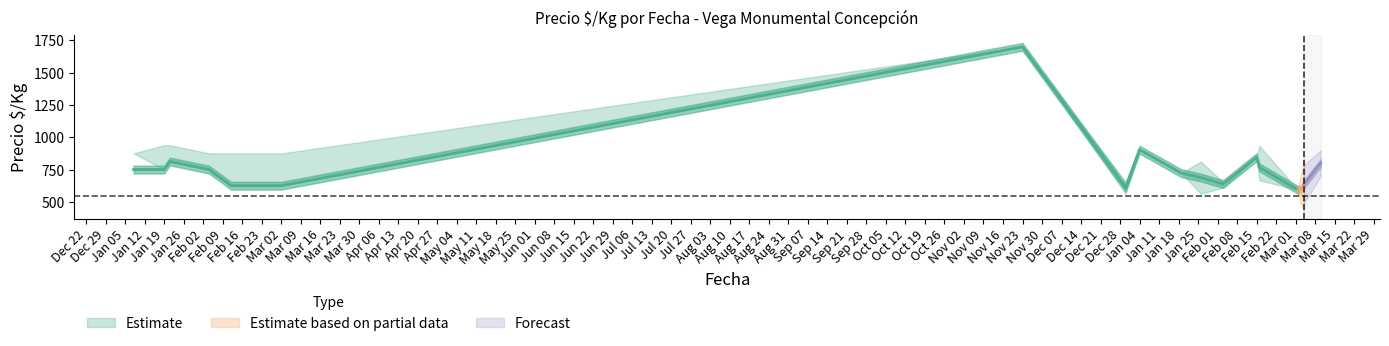

What is the value of the Precio promedio point at the 8th from the left?

609